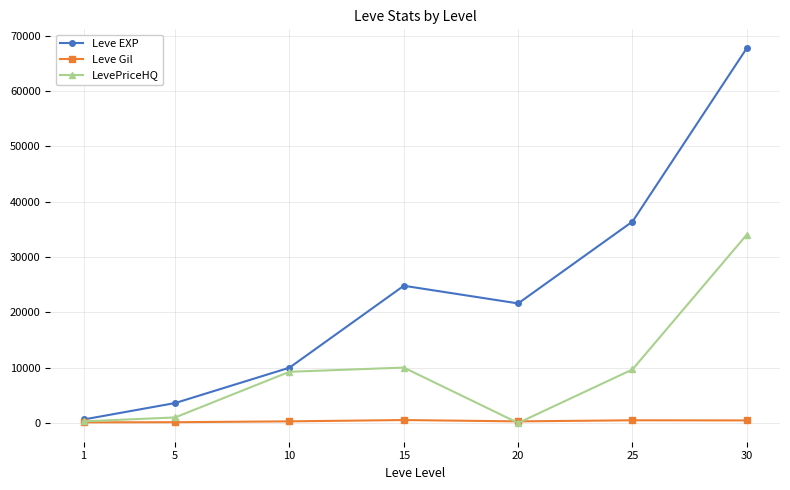

What is the sum of all Leve Gil values?

2312